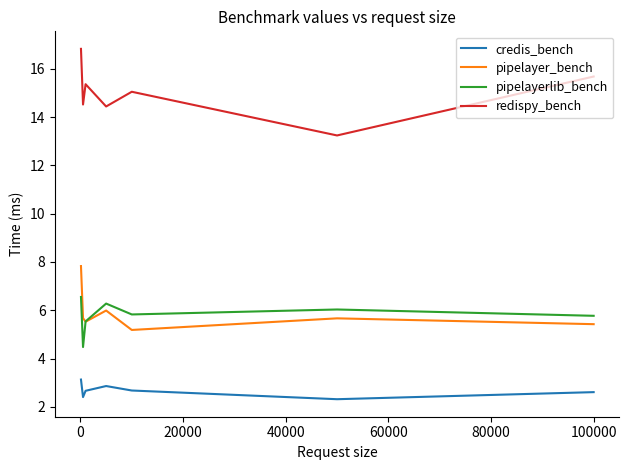

What is the lowest value of the credis_bench series?

2.3